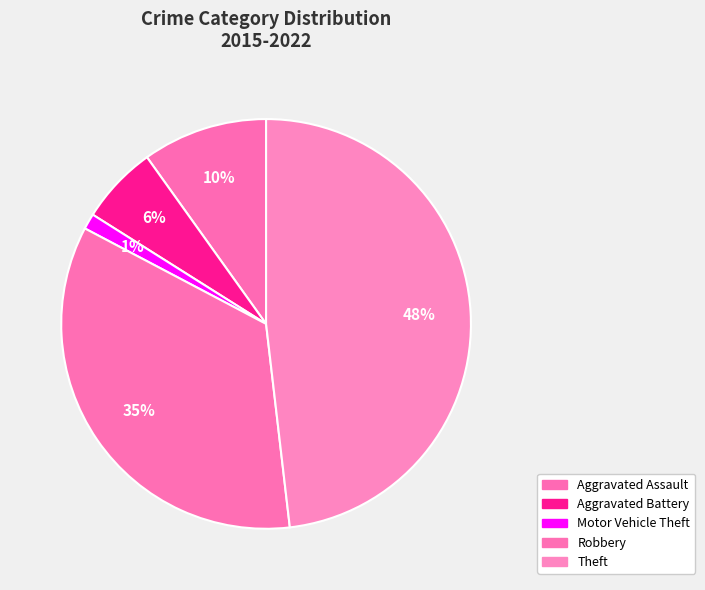

To the nearest percent, what percentage of the pie is Theft?

48%